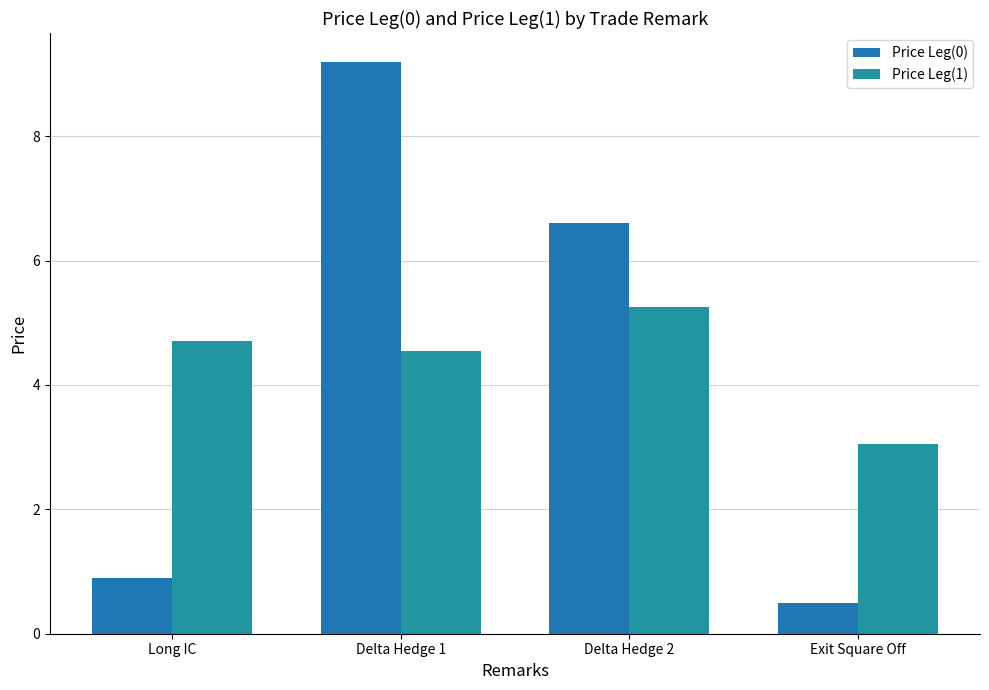

What is the label of the 3rd bar from the right?

Delta Hedge 1